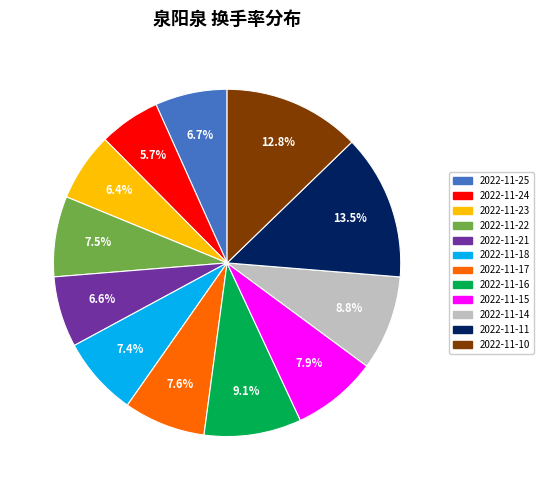

To the nearest percent, what is the average slice percentage?

8%